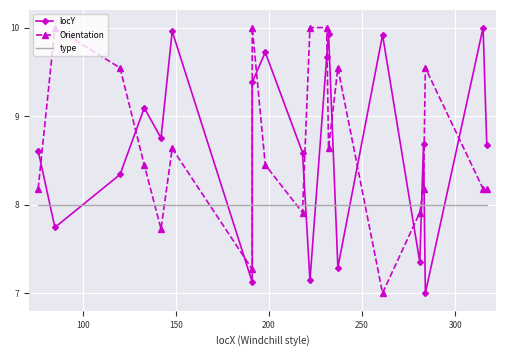

How many interior local valleys does the Orientation series have?

5